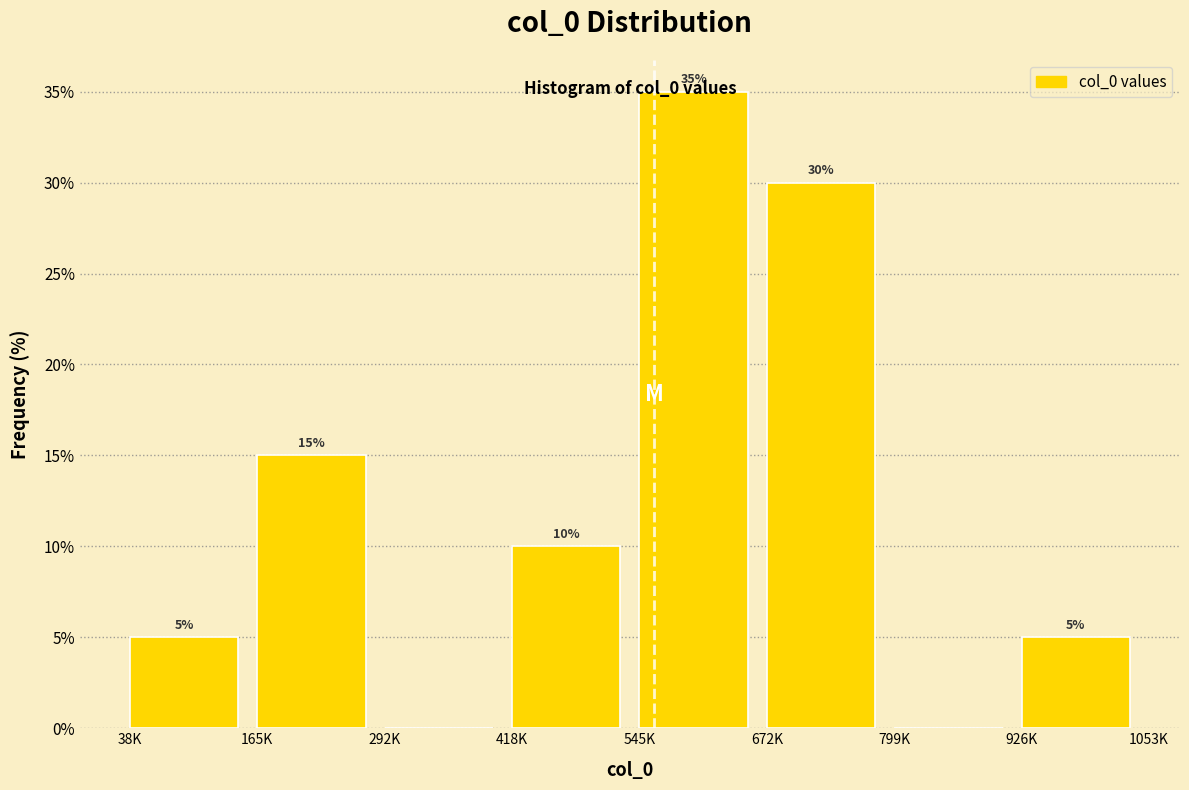

Where is the data nearest to the value 17?

165K